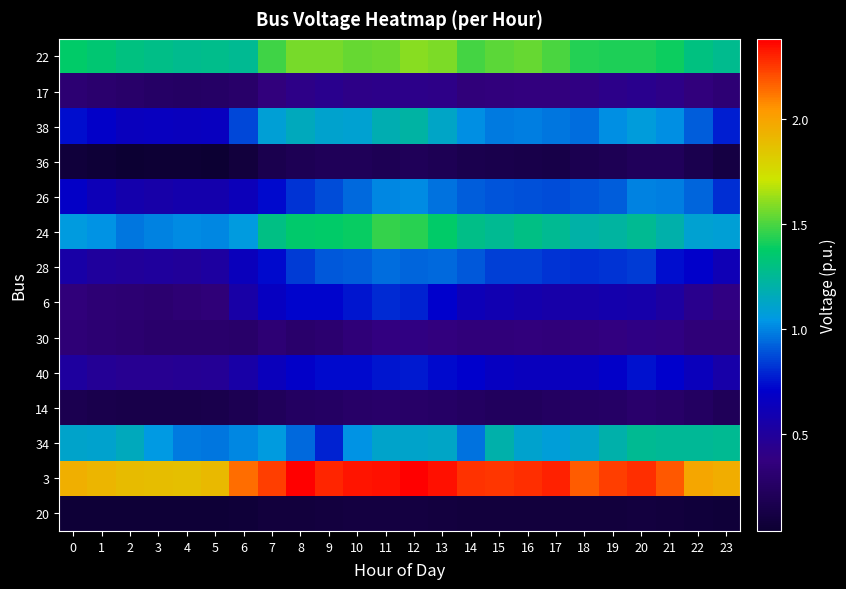

Reading left to right, transcribe all the data shown in this chart.

22: 0=1.4	1=1.3	2=1.3	3=1.3	4=1.3	5=1.3	6=1.3	7=1.5	8=1.6	9=1.6	10=1.5	11=1.6	12=1.6	13=1.6	14=1.5	15=1.5	16=1.5	17=1.5	18=1.4	19=1.4	20=1.4	21=1.4	22=1.3	23=1.3
17: 0=0.3	1=0.3	2=0.3	3=0.3	4=0.3	5=0.3	6=0.3	7=0.4	8=0.4	9=0.4	10=0.4	11=0.4	12=0.4	13=0.4	14=0.4	15=0.4	16=0.4	17=0.4	18=0.4	19=0.4	20=0.4	21=0.4	22=0.4	23=0.3
38: 0=0.7	1=0.7	2=0.6	3=0.7	4=0.6	5=0.7	6=0.9	7=1.1	8=1.2	9=1.1	10=1.1	11=1.2	12=1.2	13=1.1	14=1.0	15=1.0	16=1.0	17=1.0	18=1.0	19=1.0	20=1.1	21=1.0	22=0.9	23=0.8
36: 0=0.1	1=0.1	2=0.0	3=0.1	4=0.0	5=0.0	6=0.1	7=0.2	8=0.2	9=0.2	10=0.2	11=0.2	12=0.2	13=0.2	14=0.2	15=0.2	16=0.1	17=0.1	18=0.2	19=0.2	20=0.2	21=0.2	22=0.2	23=0.1
26: 0=0.7	1=0.6	2=0.6	3=0.6	4=0.6	5=0.6	6=0.6	7=0.7	8=0.8	9=0.9	10=0.9	11=1.0	12=1.0	13=1.0	14=0.9	15=0.9	16=0.9	17=0.9	18=0.9	19=0.9	20=1.0	21=1.0	22=0.9	23=0.8
24: 0=1.1	1=1.0	2=1.0	3=1.0	4=1.0	5=1.0	6=1.1	7=1.3	8=1.4	9=1.4	10=1.4	11=1.5	12=1.4	13=1.4	14=1.3	15=1.3	16=1.3	17=1.3	18=1.2	19=1.2	20=1.3	21=1.2	22=1.1	23=1.1
28: 0=0.6	1=0.5	2=0.5	3=0.5	4=0.5	5=0.5	6=0.6	7=0.7	8=0.8	9=0.9	10=0.9	11=0.9	12=0.9	13=0.9	14=0.9	15=0.8	16=0.9	17=0.8	18=0.8	19=0.8	20=0.8	21=0.7	22=0.7	23=0.6
6: 0=0.4	1=0.3	2=0.3	3=0.3	4=0.3	5=0.3	6=0.5	7=0.7	8=0.7	9=0.7	10=0.8	11=0.8	12=0.8	13=0.7	14=0.6	15=0.6	16=0.6	17=0.6	18=0.6	19=0.6	20=0.6	21=0.5	22=0.4	23=0.4
30: 0=0.3	1=0.3	2=0.3	3=0.3	4=0.3	5=0.3	6=0.3	7=0.3	8=0.3	9=0.3	10=0.3	11=0.4	12=0.4	13=0.4	14=0.4	15=0.4	16=0.4	17=0.4	18=0.4	19=0.4	20=0.4	21=0.4	22=0.3	23=0.3
40: 0=0.5	1=0.5	2=0.5	3=0.5	4=0.5	5=0.5	6=0.5	7=0.6	8=0.7	9=0.7	10=0.7	11=0.8	12=0.8	13=0.7	14=0.7	15=0.7	16=0.6	17=0.6	18=0.7	19=0.7	20=0.7	21=0.7	22=0.6	23=0.6
14: 0=0.2	1=0.2	2=0.1	3=0.1	4=0.1	5=0.2	6=0.2	7=0.2	8=0.2	9=0.3	10=0.3	11=0.3	12=0.3	13=0.3	14=0.2	15=0.2	16=0.2	17=0.2	18=0.3	19=0.3	20=0.3	21=0.3	22=0.2	23=0.2
34: 0=1.1	1=1.1	2=1.1	3=1.0	4=1.0	5=1.0	6=1.0	7=1.1	8=0.9	9=0.8	10=1.0	11=1.1	12=1.1	13=1.1	14=1.0	15=1.2	16=1.1	17=1.1	18=1.1	19=1.2	20=1.3	21=1.3	22=1.3	23=1.3
3: 0=1.9	1=1.9	2=1.9	3=1.9	4=1.9	5=1.9	6=2.1	7=2.2	8=2.4	9=2.3	10=2.3	11=2.3	12=2.4	13=2.3	14=2.3	15=2.3	16=2.3	17=2.3	18=2.2	19=2.2	20=2.3	21=2.2	22=2.0	23=2.0
20: 0=0.1	1=0.1	2=0.1	3=0.1	4=0.1	5=0.1	6=0.1	7=0.1	8=0.1	9=0.1	10=0.1	11=0.1	12=0.1	13=0.1	14=0.1	15=0.1	16=0.1	17=0.1	18=0.1	19=0.1	20=0.1	21=0.1	22=0.1	23=0.1